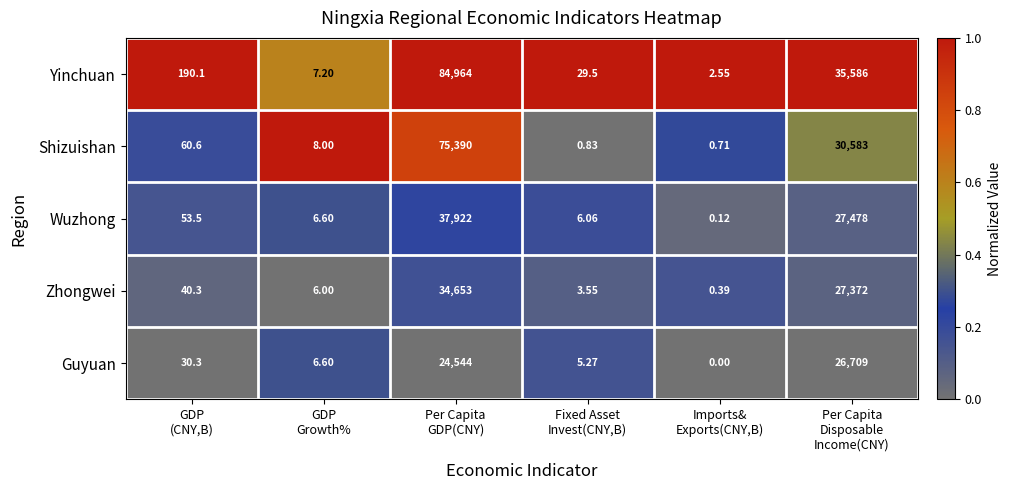

Which series has the largest range (max minus min)?

Yinchuan